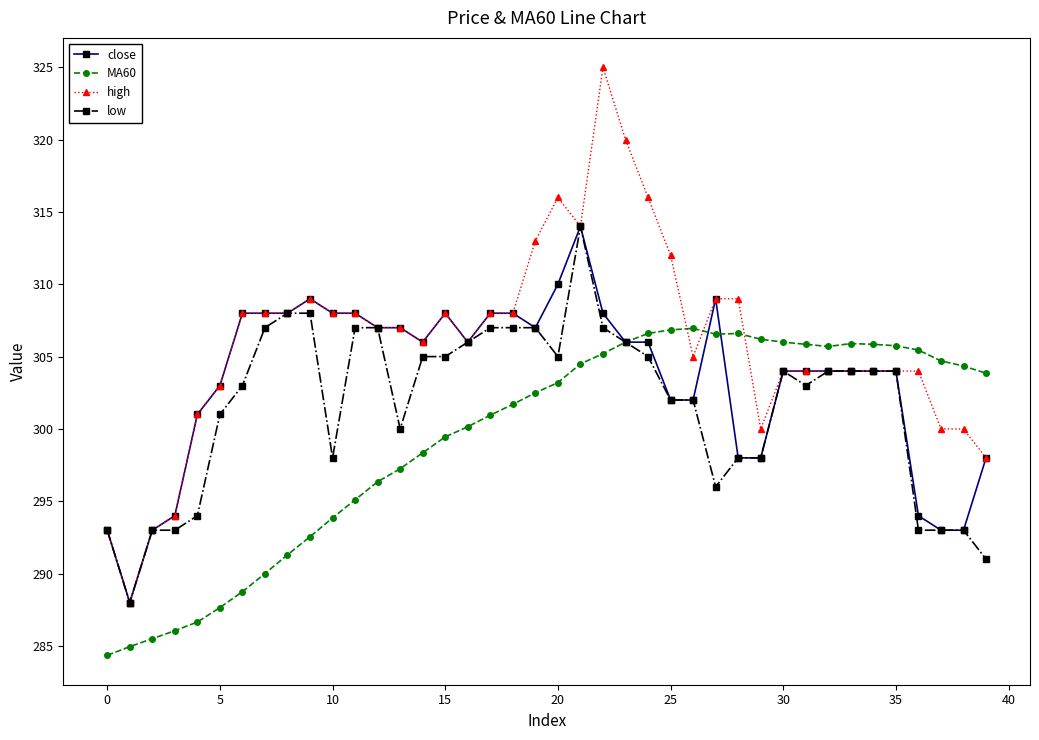

After their last crossing, which series has the higher values: MA60 or high?

MA60